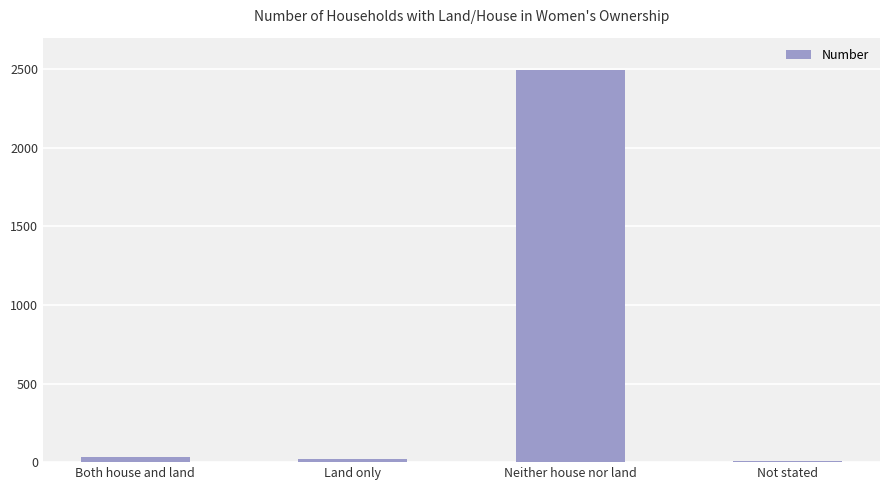

The value at Neither house nor land is 1256. True or false?

False